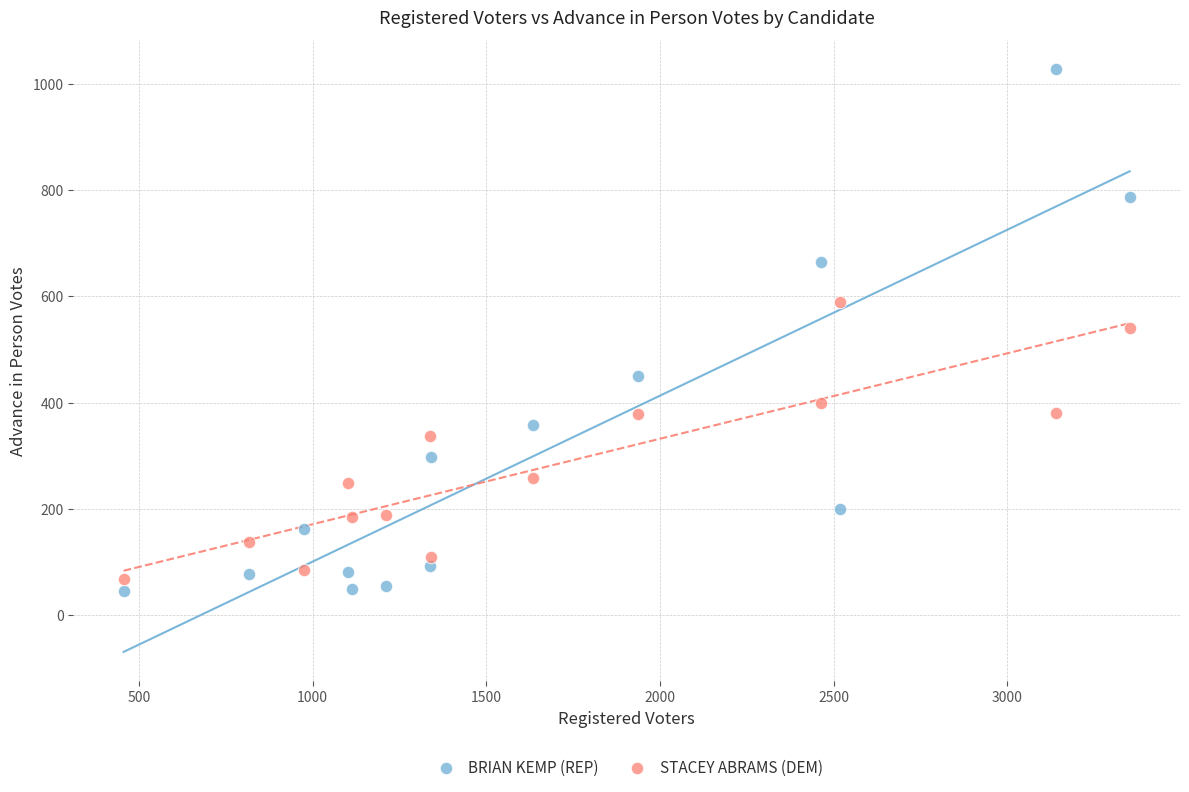

Across all data points, what is the range of X values (max minus min)?

2896